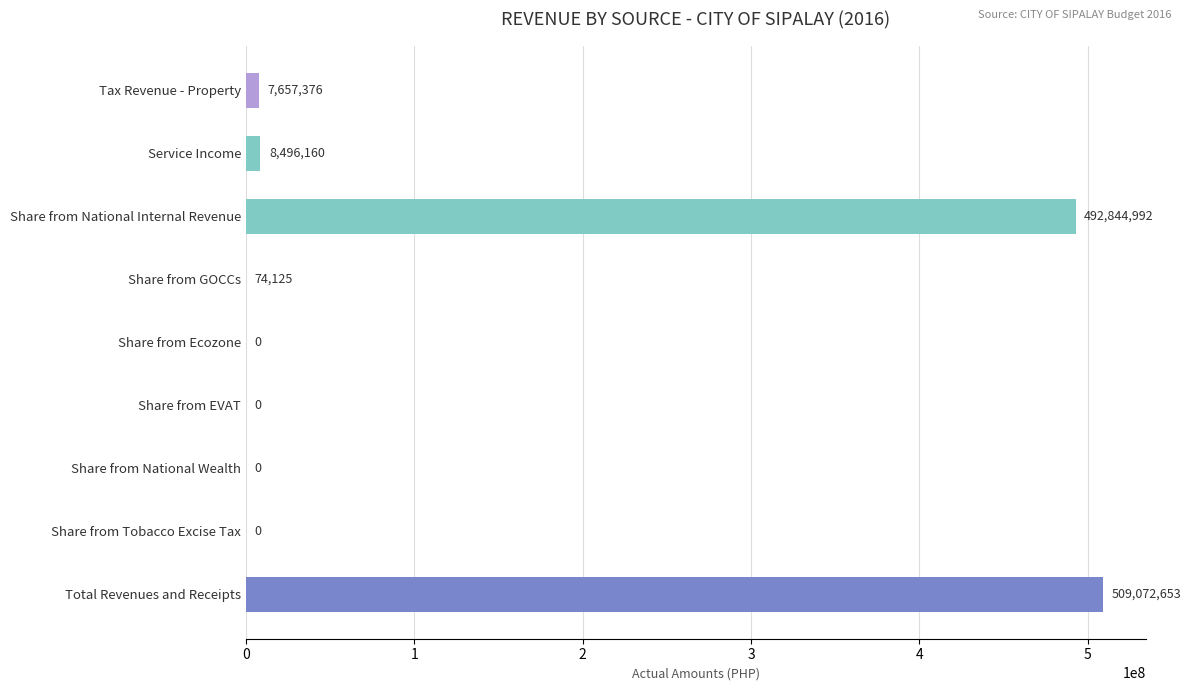

What is the maximum value shown in the chart?

509072652.5